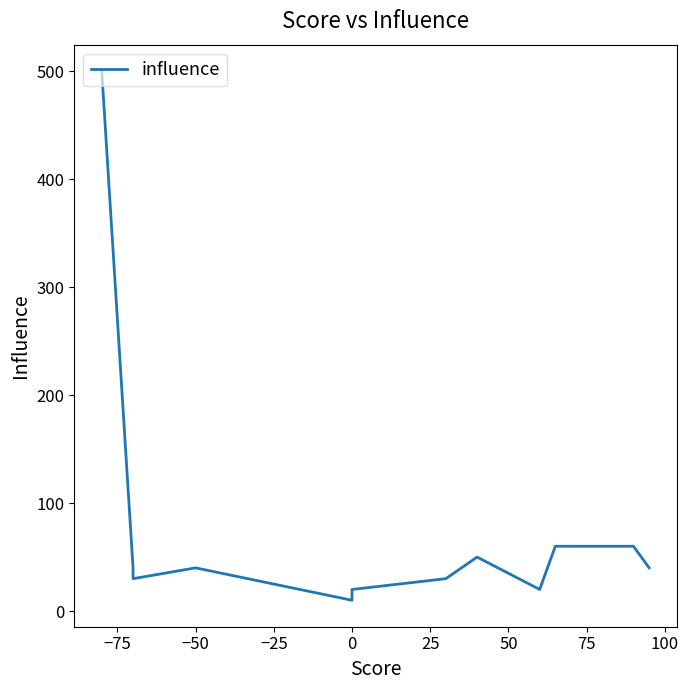

The value at 11 is 18. True or false?

False